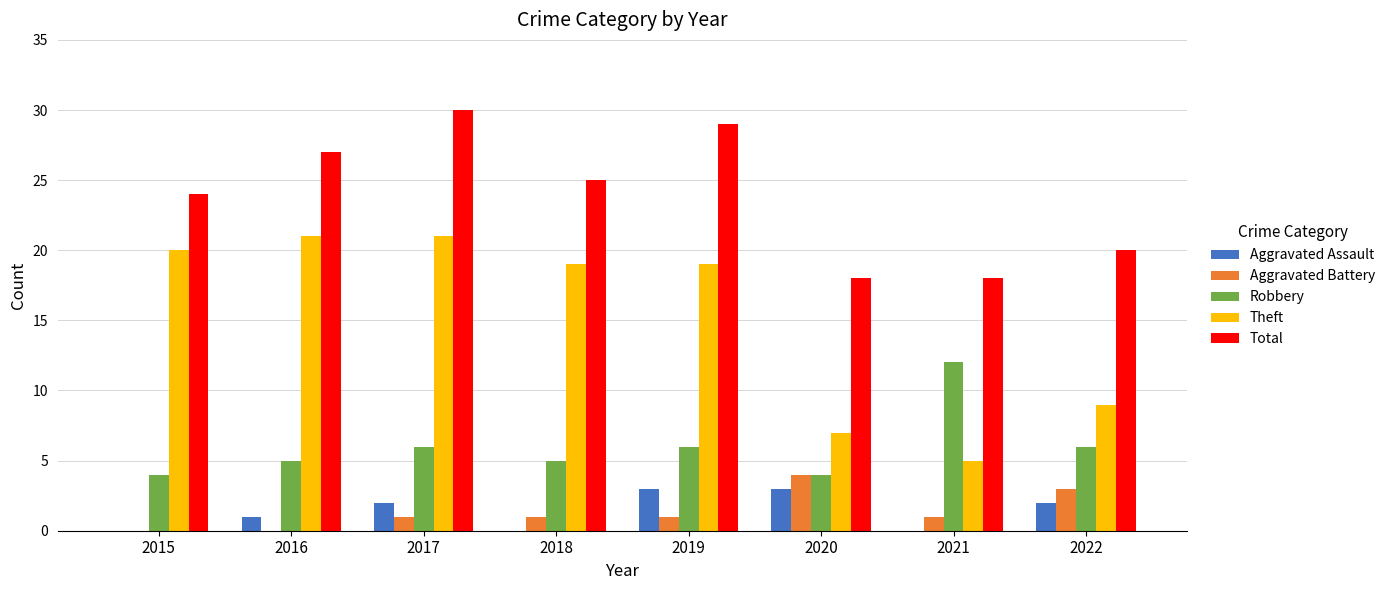

What value does the Aggravated Assault series have at 2022?

2